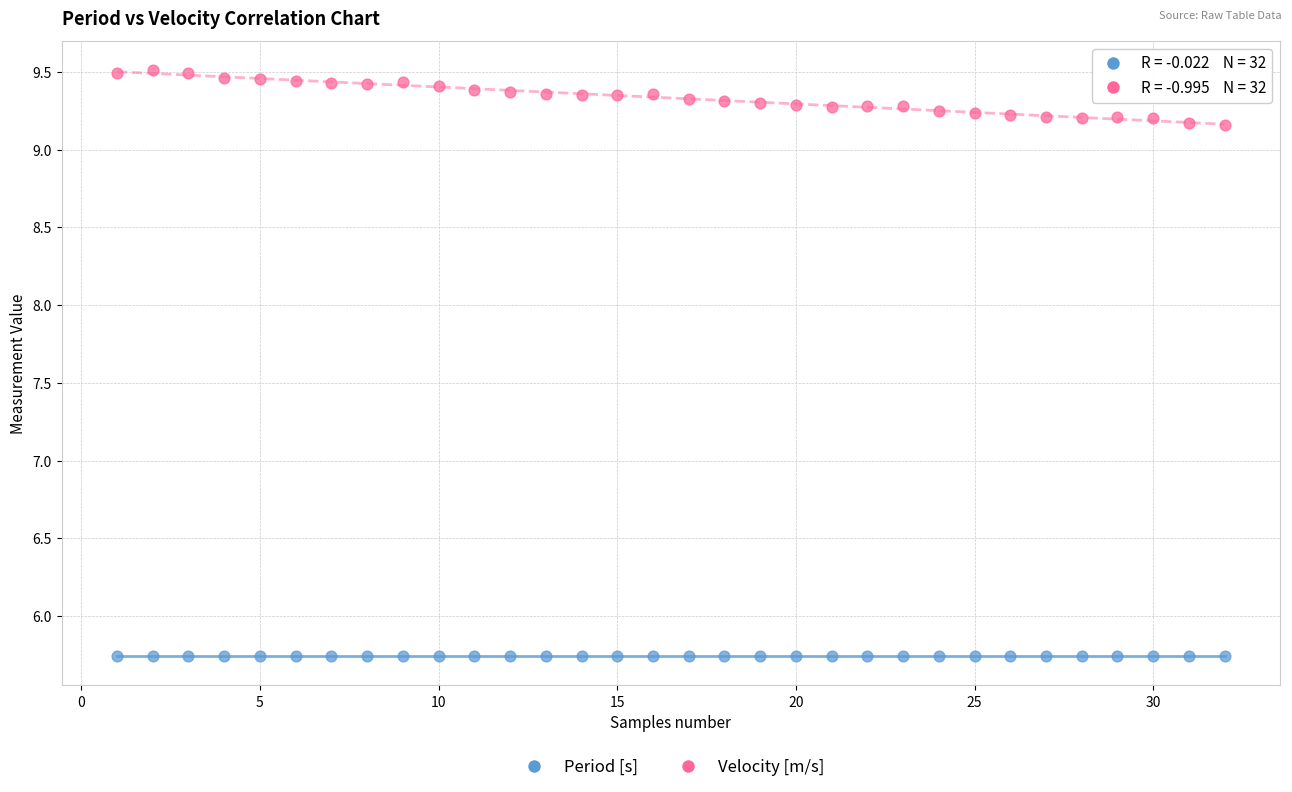

Which series has the largest Y range (max minus min)?

Velocity [m/s]